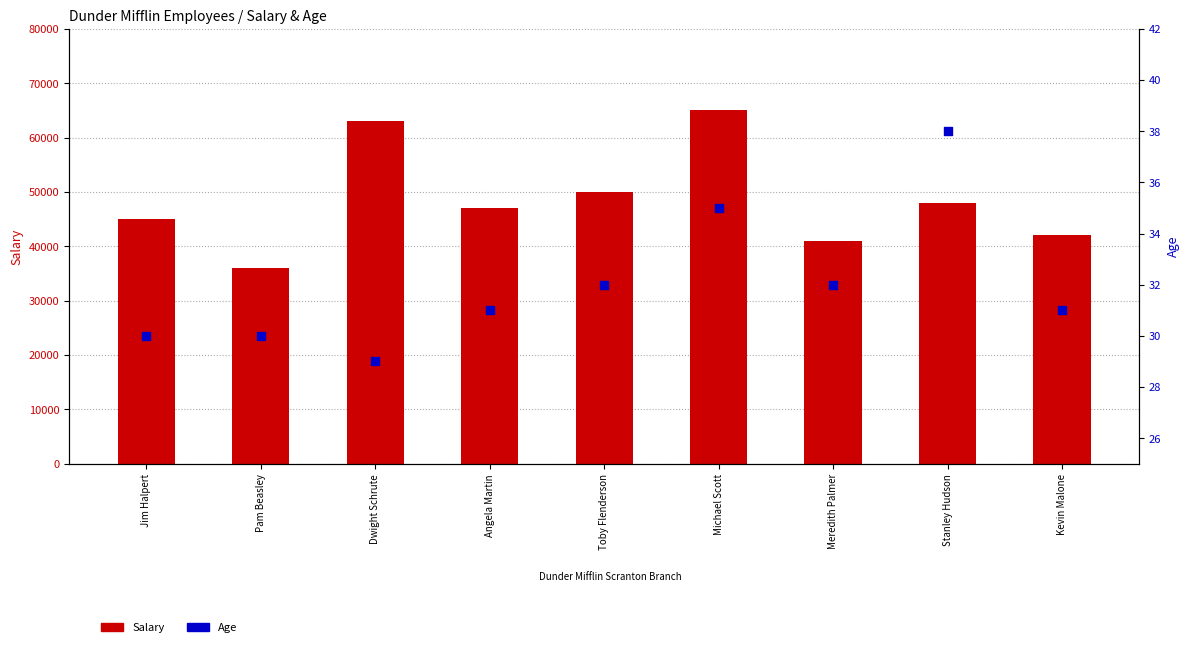

Which series contains the lowest Y value?

Age